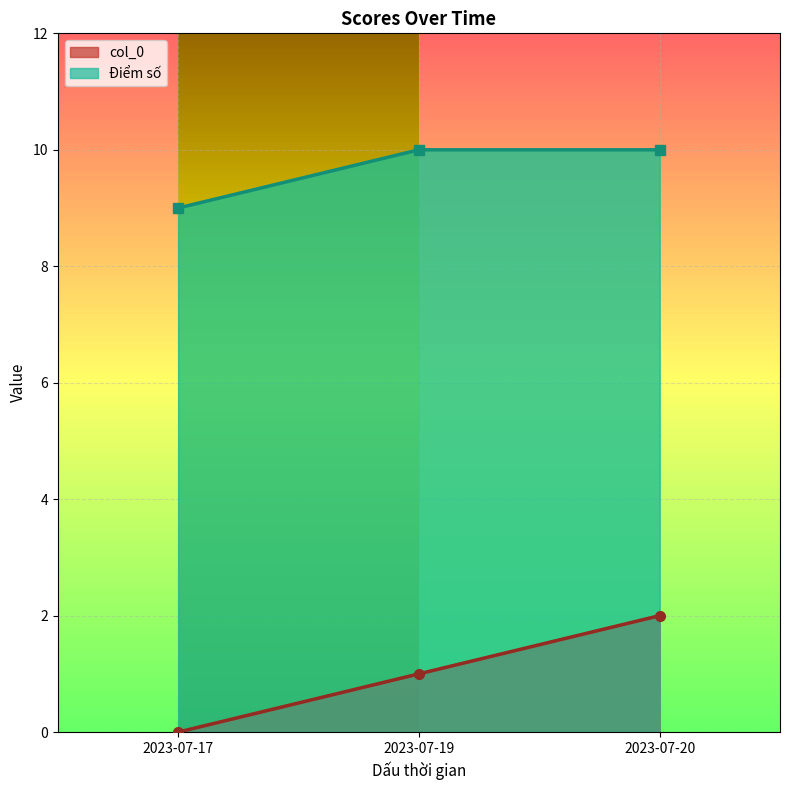

Which series has the largest total across all categories?

Điểm số